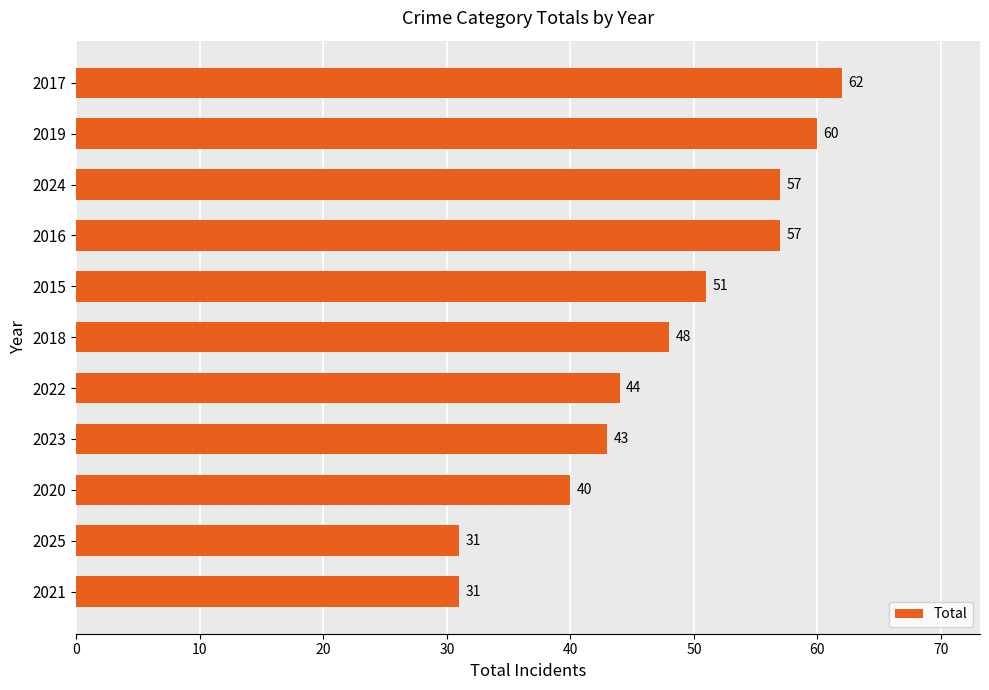

What is the sum of the values at 2020 and 2022?

84